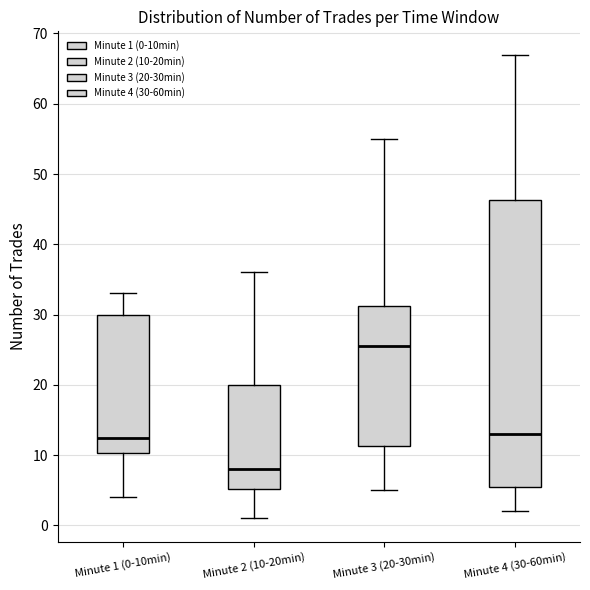

Which box is the tallest, from its lower edge to its upper edge?

Minute 4 (30-60min)